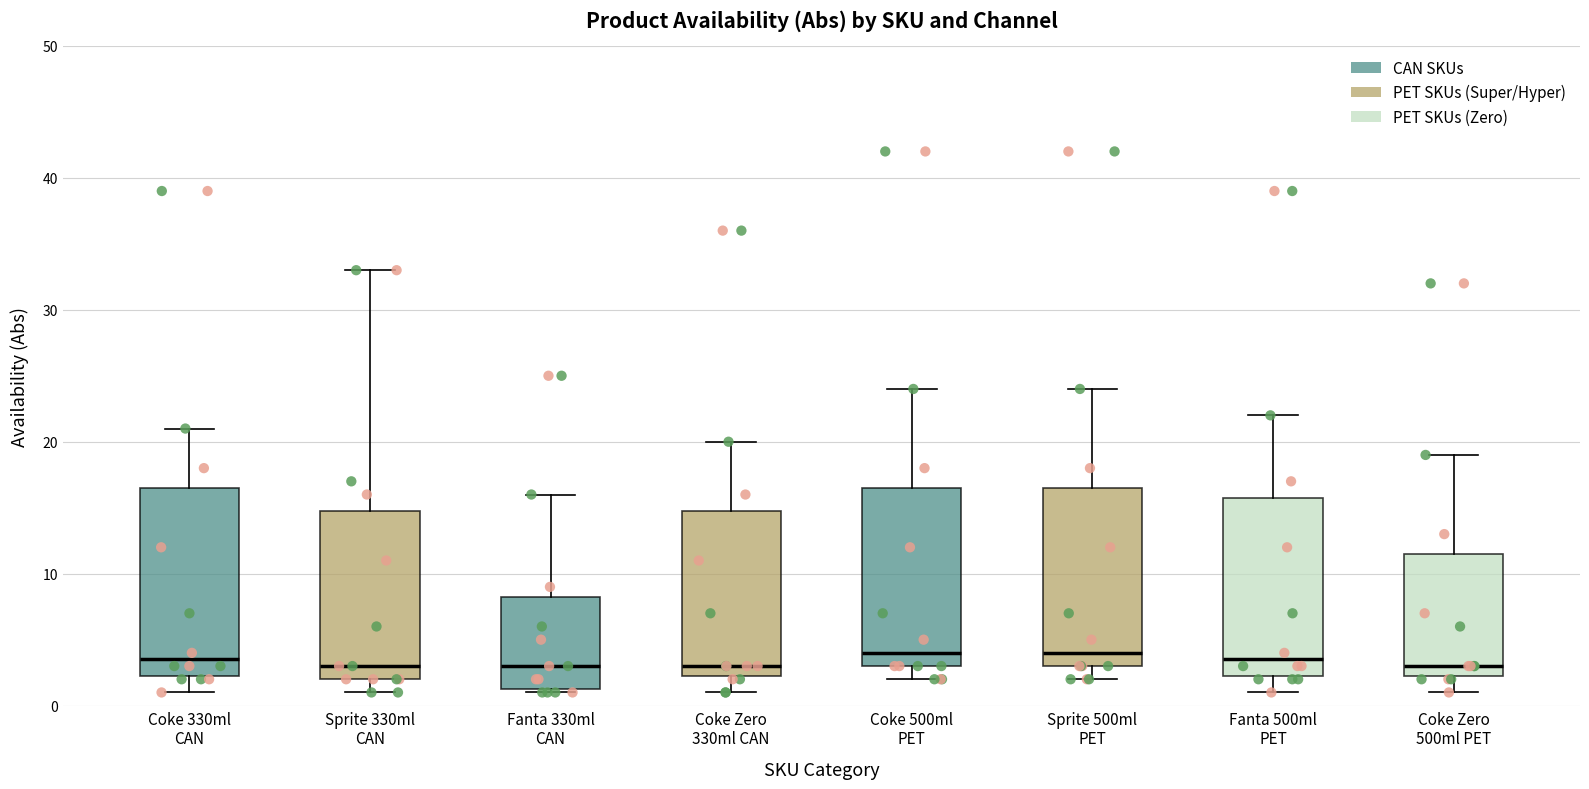

Reading left to right, read every box against the y-axis: the position of its median line, the range the box covers, and the ends of its whiskers. The values are not printed on the chart, so give them approximately, as read against the axis.

Coke 330ml CAN: median 4, box 2 to 17, whiskers 1 to 21
Sprite 330ml CAN: median 3, box 2 to 15, whiskers 1 to 33
Fanta 330ml CAN: median 3, box 1 to 8, whiskers 1 to 16
Coke Zero 330ml CAN: median 3, box 2 to 15, whiskers 1 to 20
Coke 500ml PET: median 4, box 3 to 17, whiskers 2 to 24
Sprite 500ml PET: median 4, box 3 to 17, whiskers 2 to 24
Fanta 500ml PET: median 4, box 2 to 16, whiskers 1 to 22
Coke Zero 500ml PET: median 3, box 2 to 12, whiskers 1 to 19